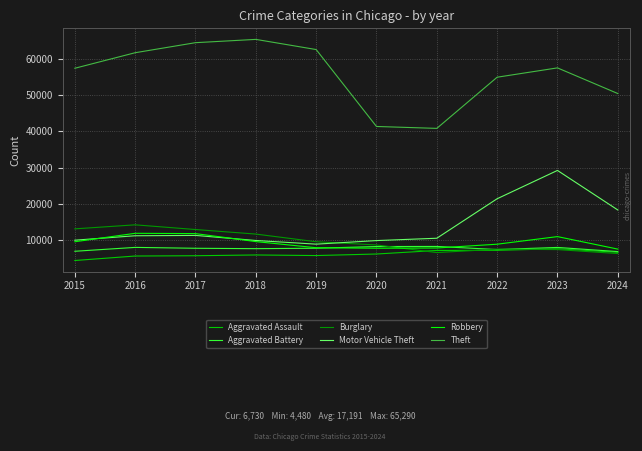

What is the greatest value displayed?

65290